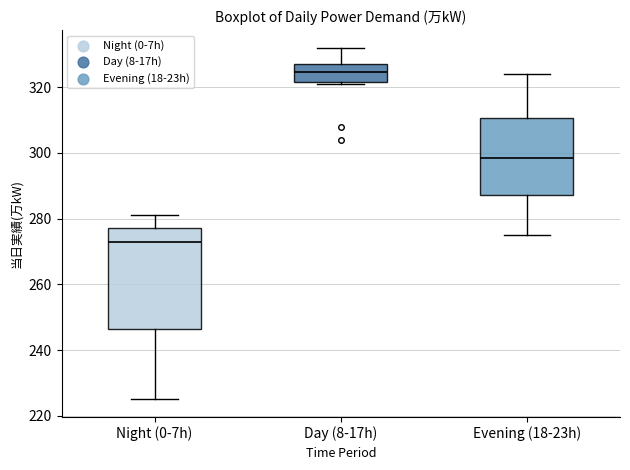

Which box is the tallest, from its lower edge to its upper edge?

Night (0-7h)